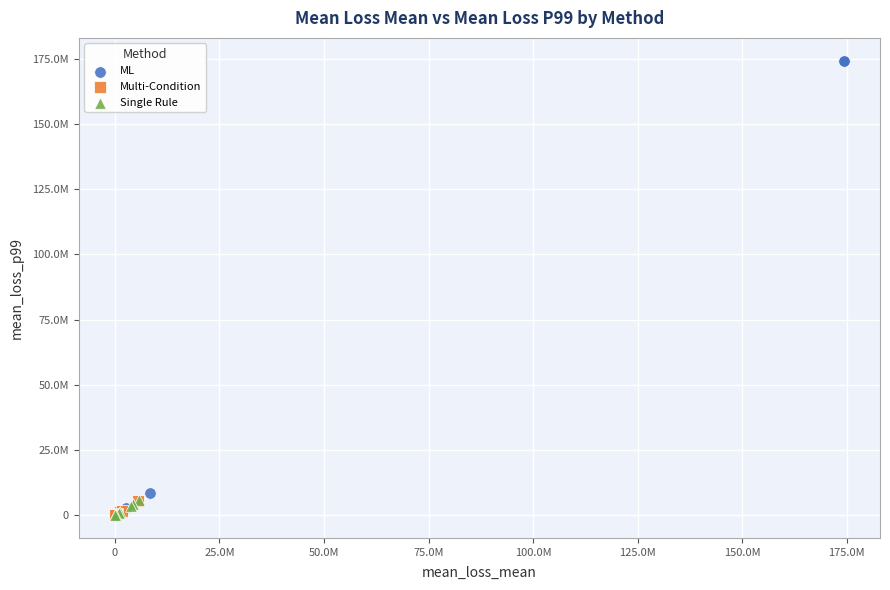

What are all the series names shown in the legend?

ML, Multi-Condition, Single Rule